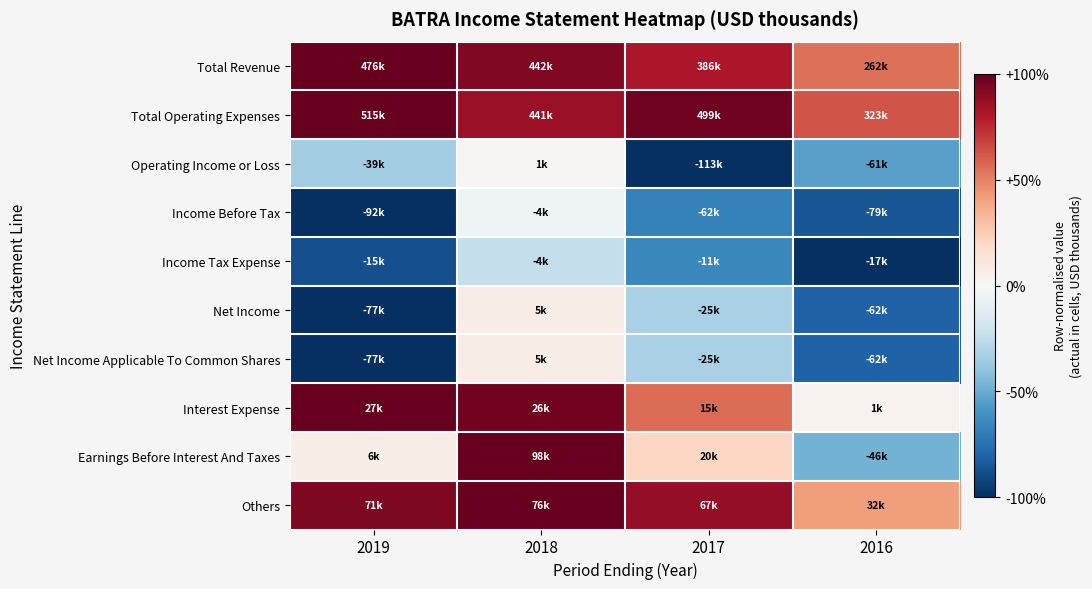

Which series has the largest total across all categories?

Total Operating Expenses